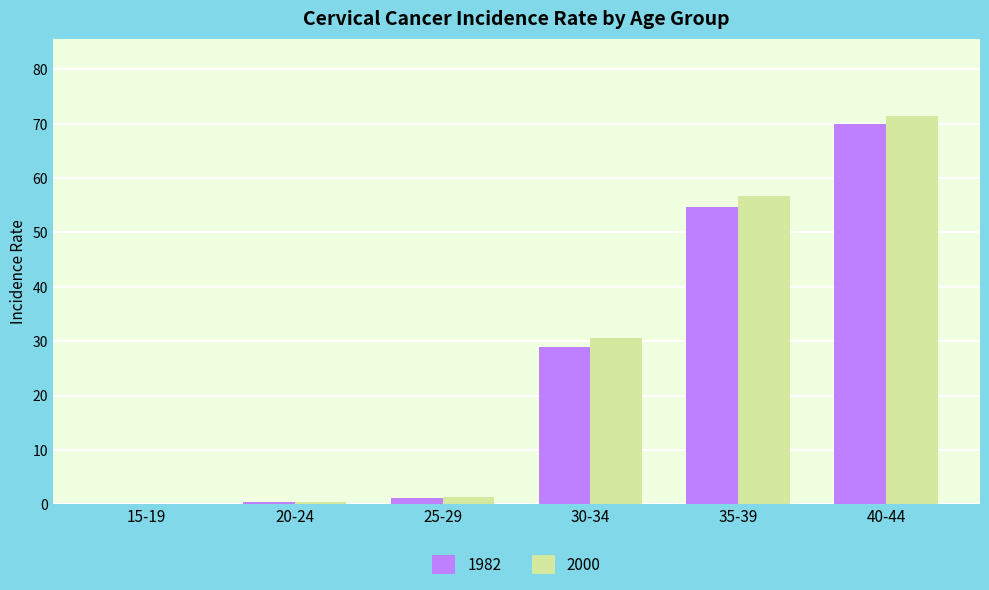

At which label does 2000 reach its peak?

40-44